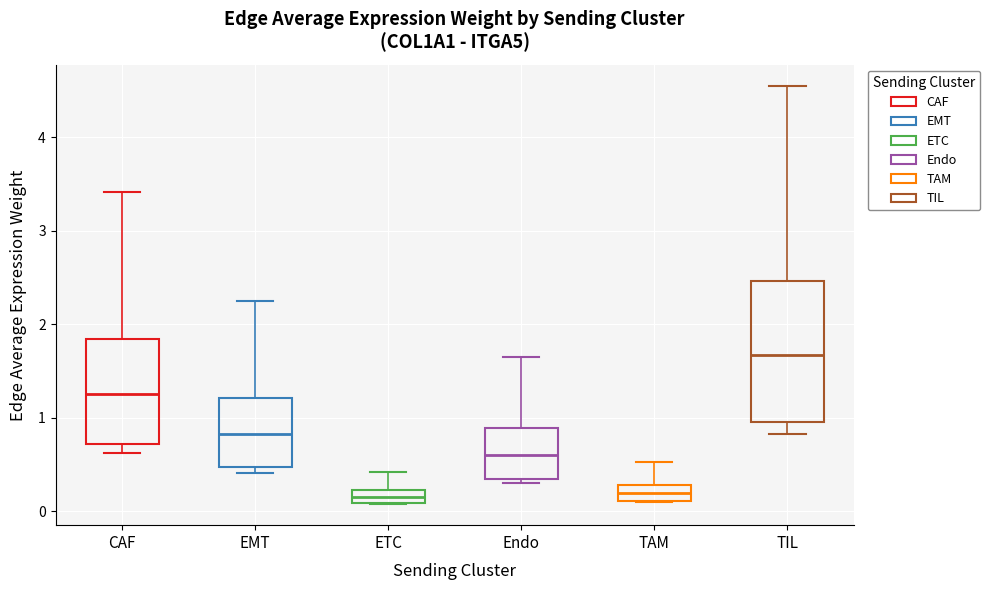

Comparing the boxes themselves (not the whiskers), which one is the tallest?

TIL